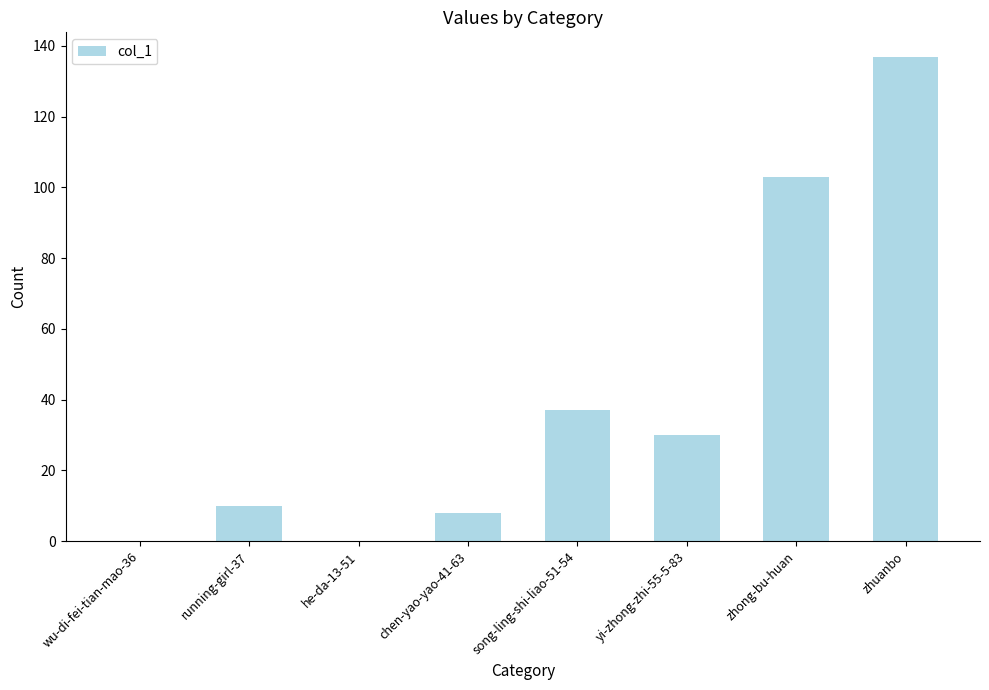

Does the chart contain stacked bars?

No